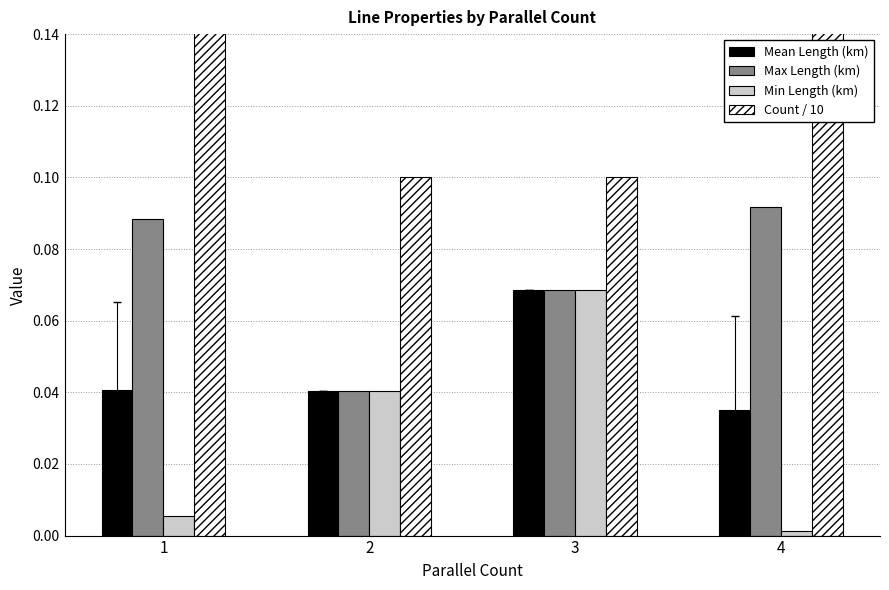

Reading left to right, list all the values displayed in this chart.

Mean Length (km): 0.0	0.0	0.1	0.0
Max Length (km): 0.1	0.0	0.1	0.1
Min Length (km): 0.0	0.0	0.1	0.0
Count / 10: 2.0	0.1	0.1	1.3